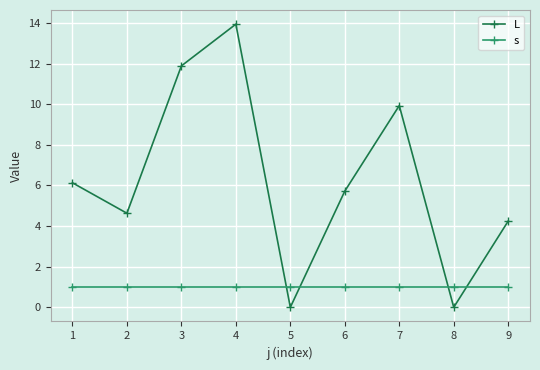

How many categories are shown in the chart?

9